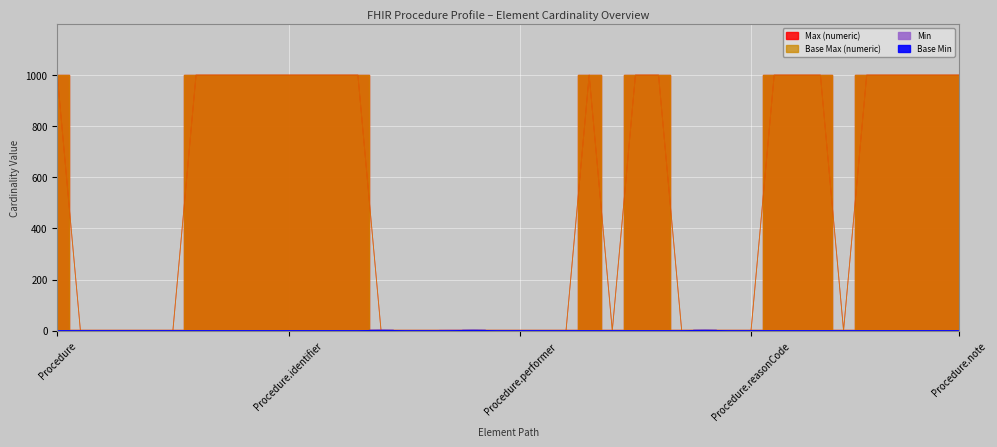

At Procedure.identifier, list the series in order from largest to smallest.

Max (numeric), Base Max (numeric), Min, Base Min